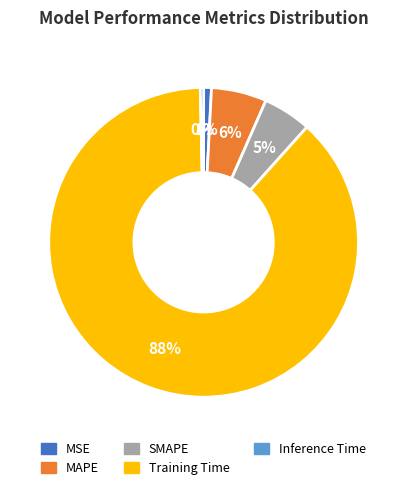

Do Inference Time and Training Time together represent more than half of the pie?

Yes